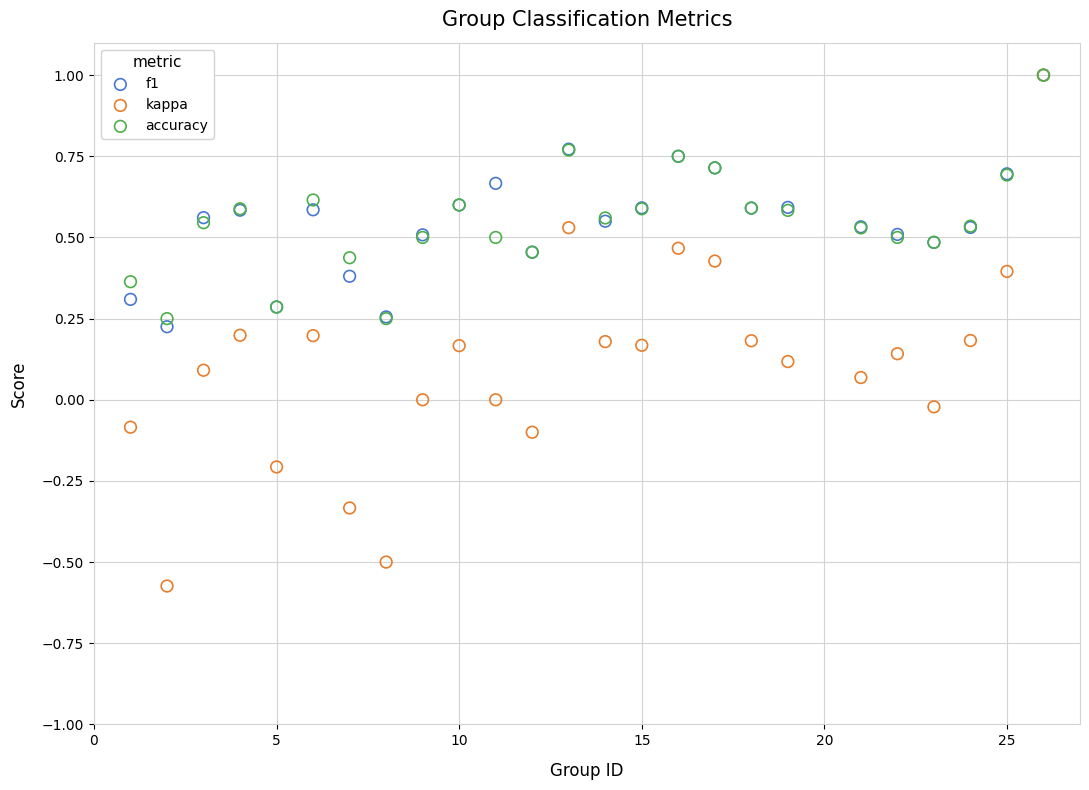

Which series contains the lowest Y value?

kappa